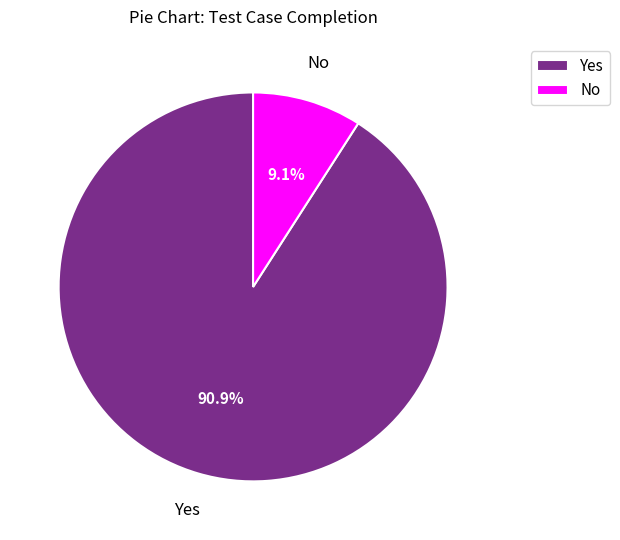

What is the largest slice in the pie chart?

Yes